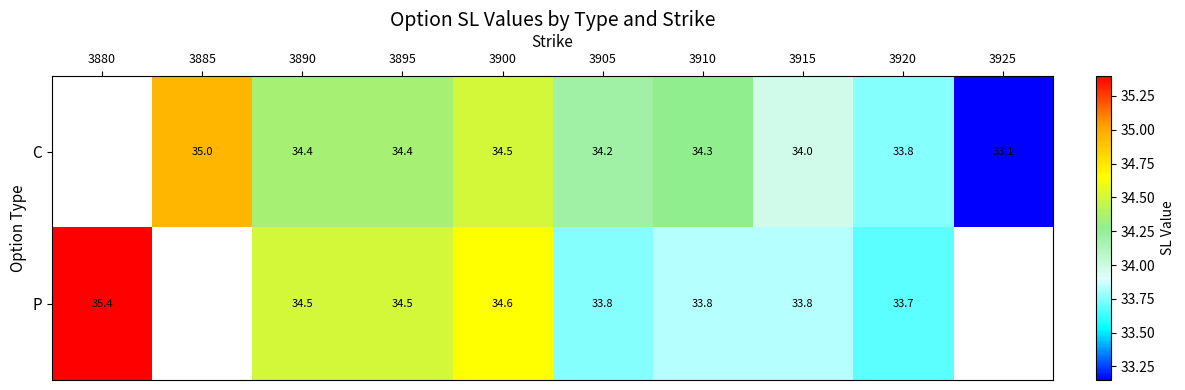

Is the value of C at 3910 greater than the value of P at 3905?

Yes